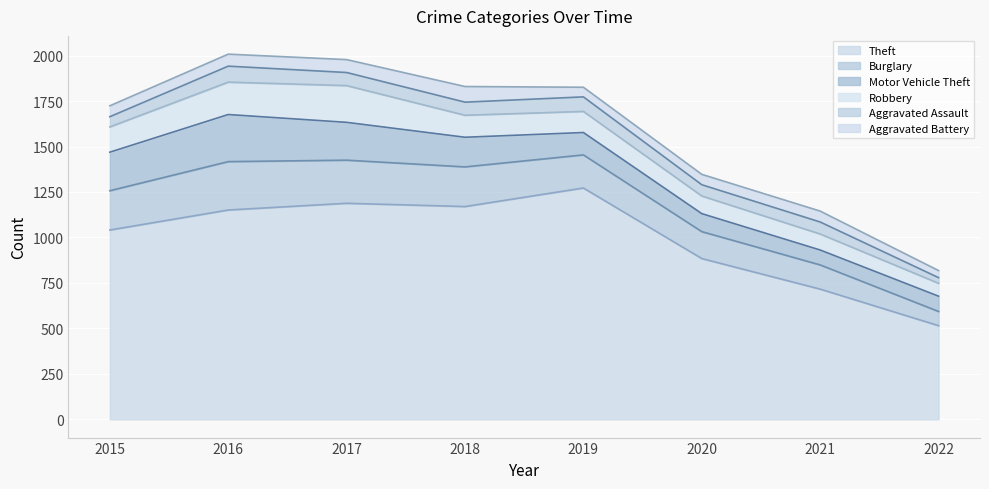

Which series has the widest spread of values?

Theft